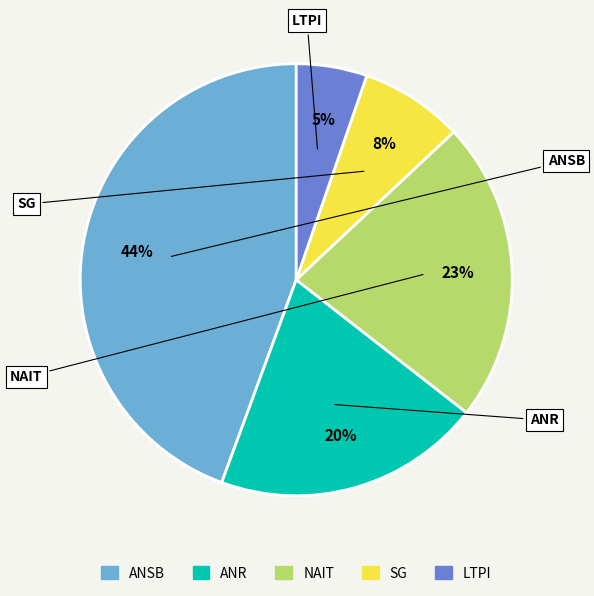

Does any single category account for the majority?

No